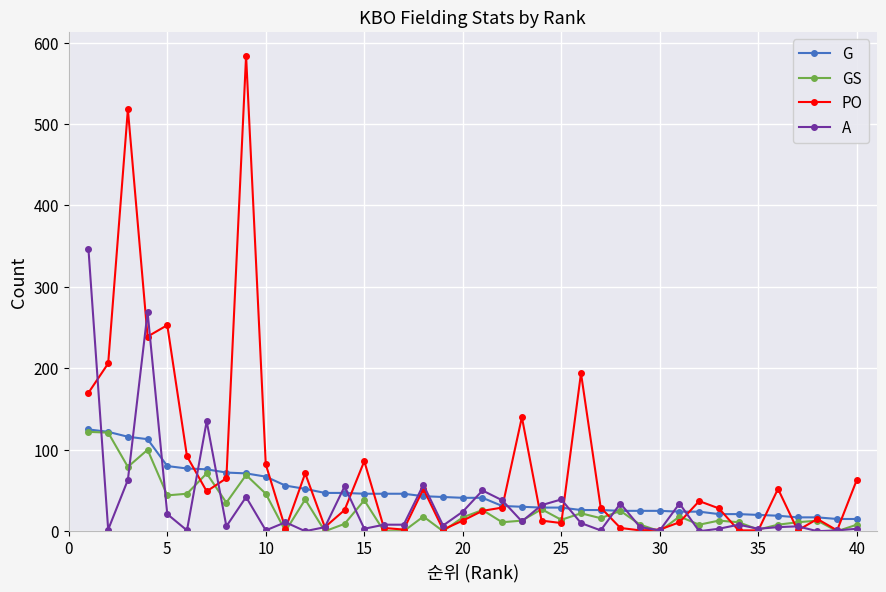

Which series has the widest spread of values?

PO